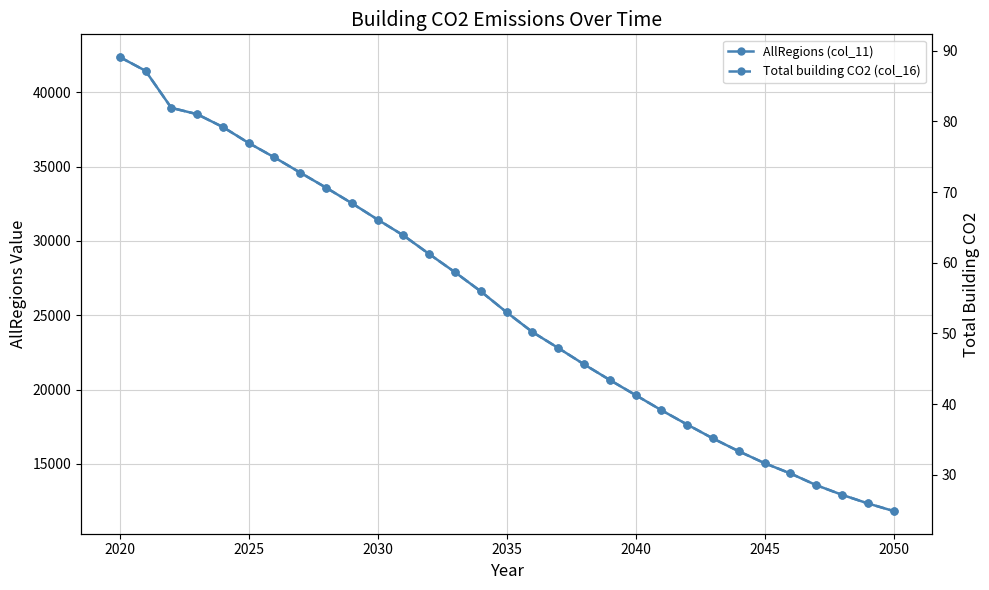

List the series in order of their peak value, lowest first.

Total building CO2 (col_16), AllRegions (col_11)